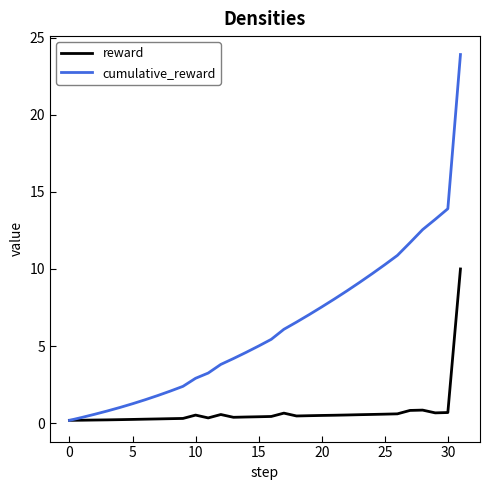

True or false: cumulative_reward and reward intersect in this chart.

False